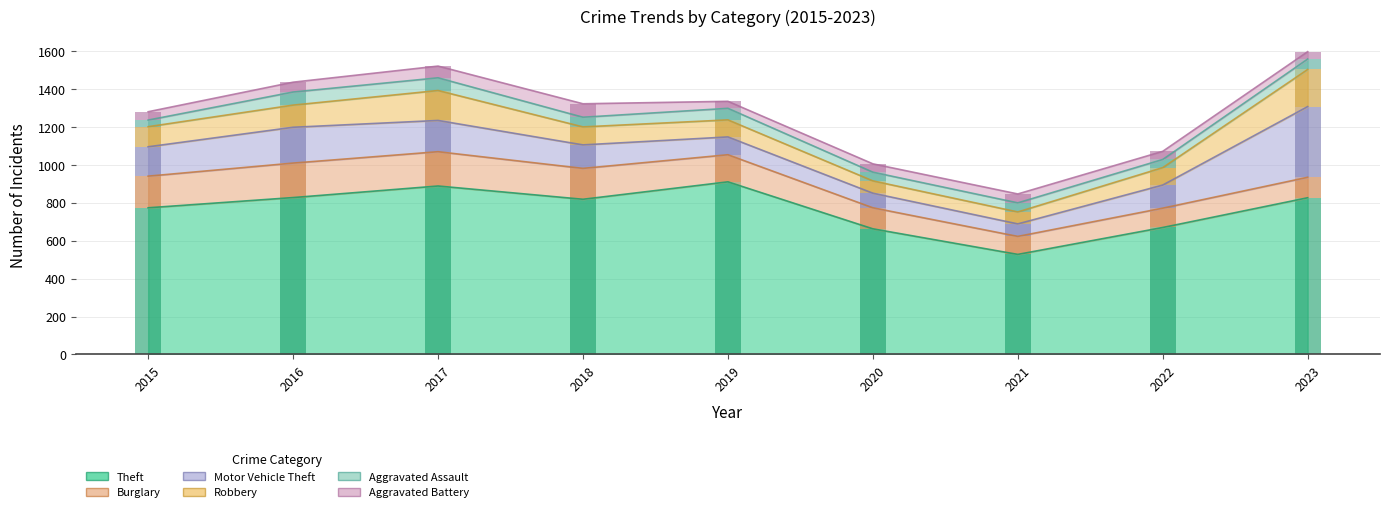

At which label does Robbery first exceed 95?

2015